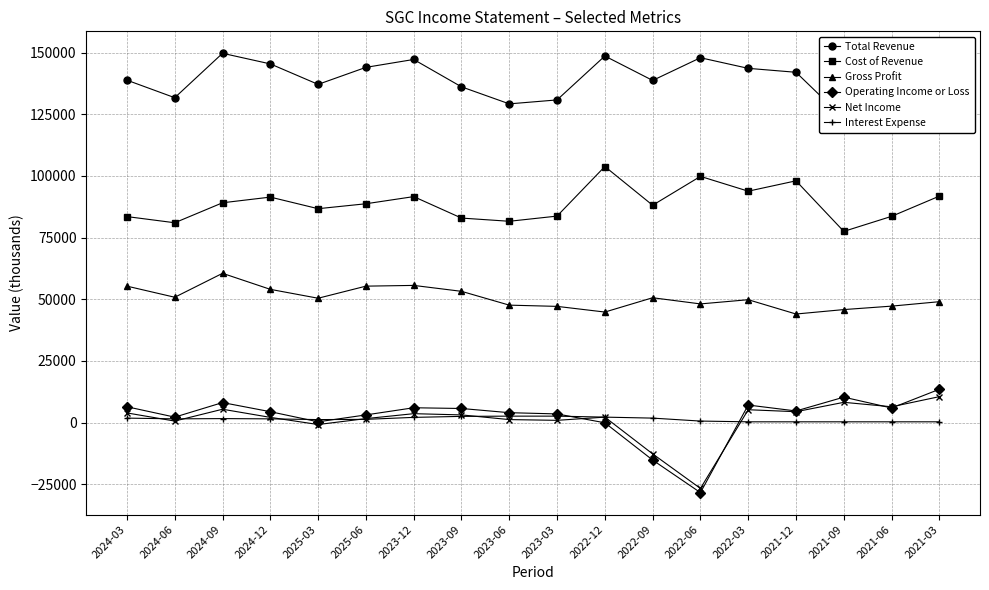

Rank the series by their maximum value, from highest to lowest.

Total Revenue, Cost of Revenue, Gross Profit, Operating Income or Loss, Net Income, Interest Expense